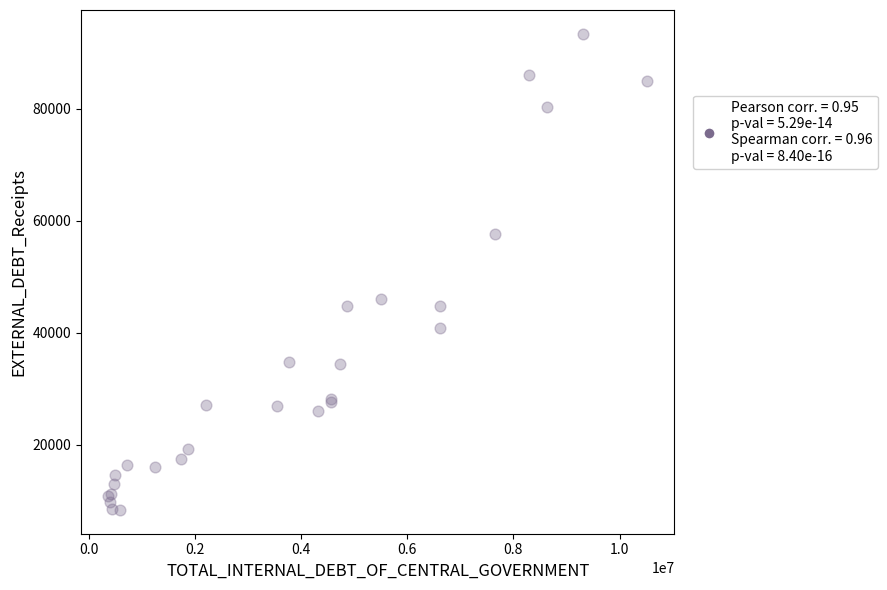

What Y value in the scatter plot is closest to 50841?

46070.0